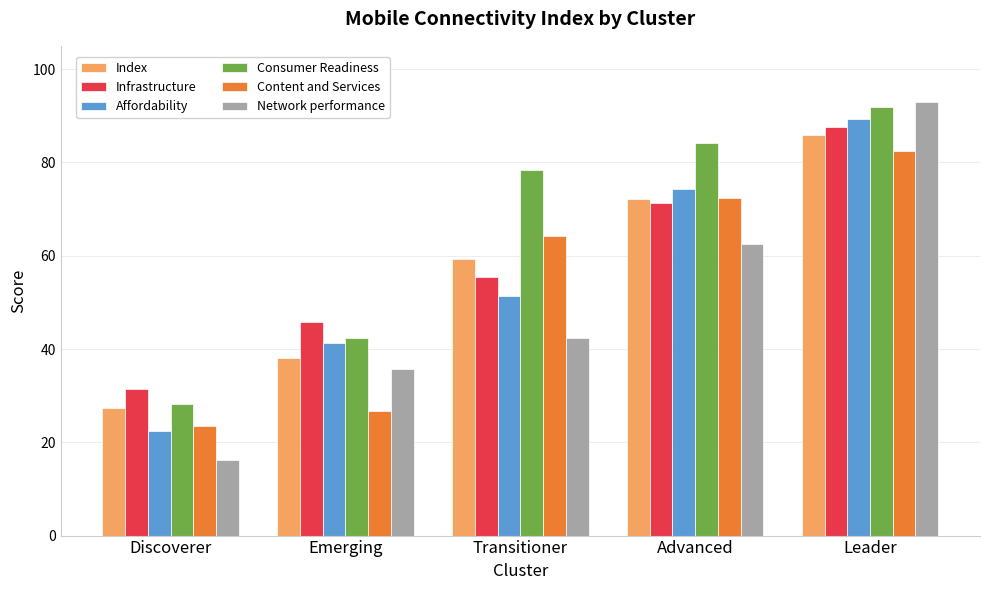

How many data points does each series have?

5